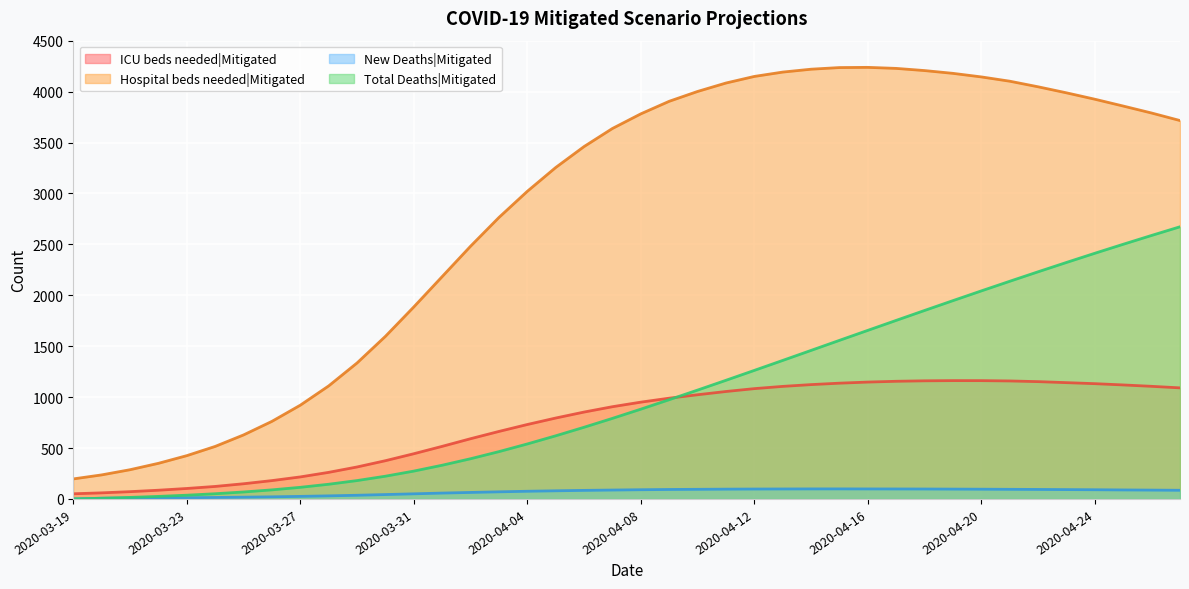

Rank the series by their maximum value, from highest to lowest.

Hospital beds needed|Mitigated, Total Deaths|Mitigated, ICU beds needed|Mitigated, New Deaths|Mitigated